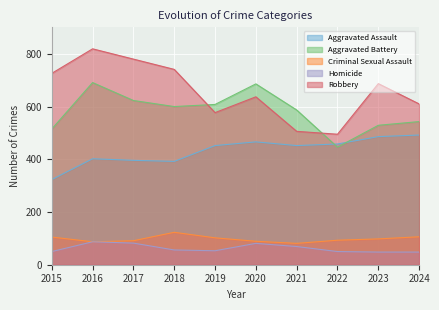

Which label corresponds to the largest value in the chart?

2016